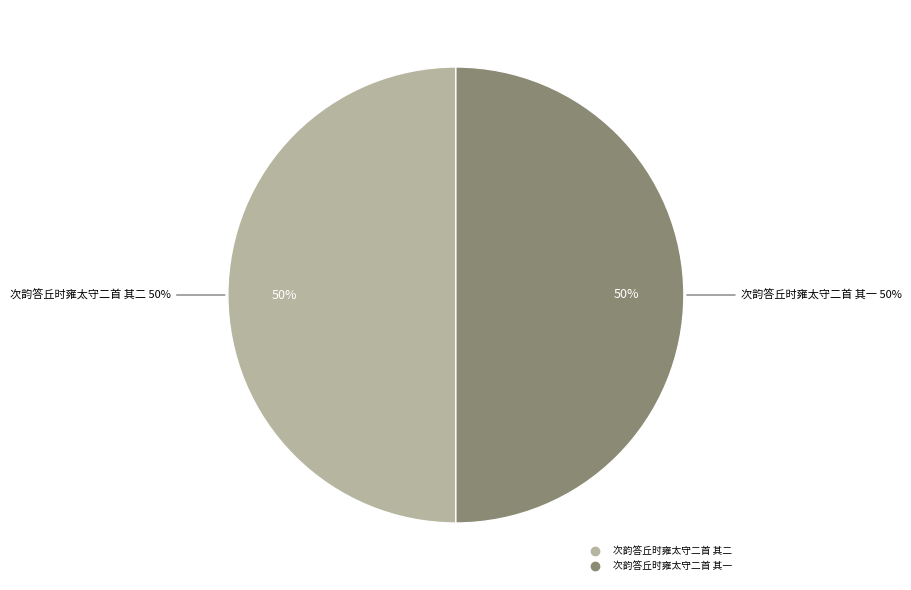

To the nearest percent, what portion does 次韵答丘时雍太守二首 其二 represent?

50%